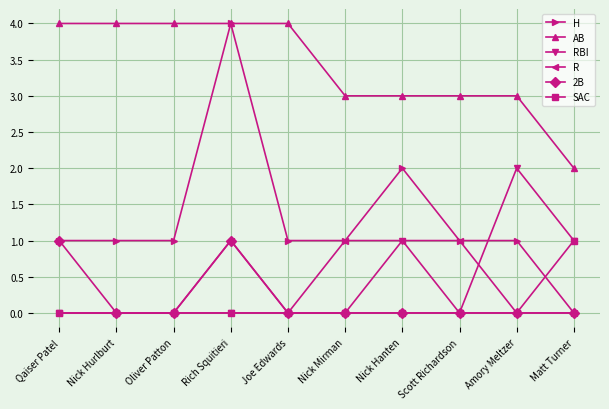

Which series has the widest spread of values?

H